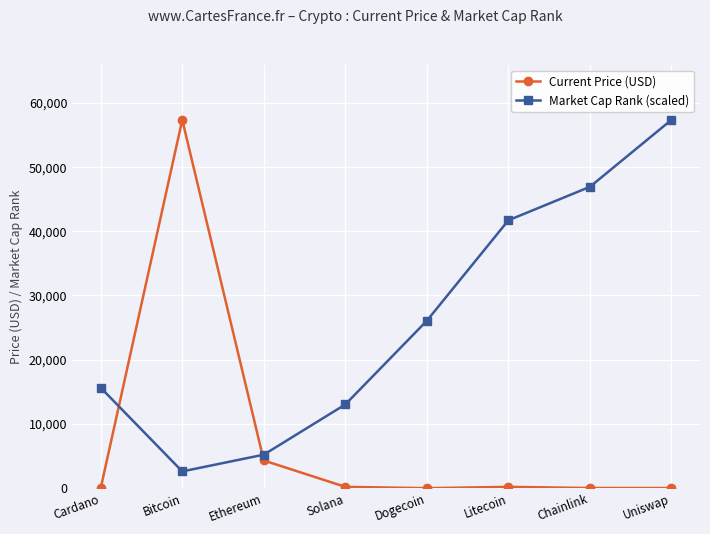

What is the approximate value of Current Price (USD) at Bitcoin?

57340.0